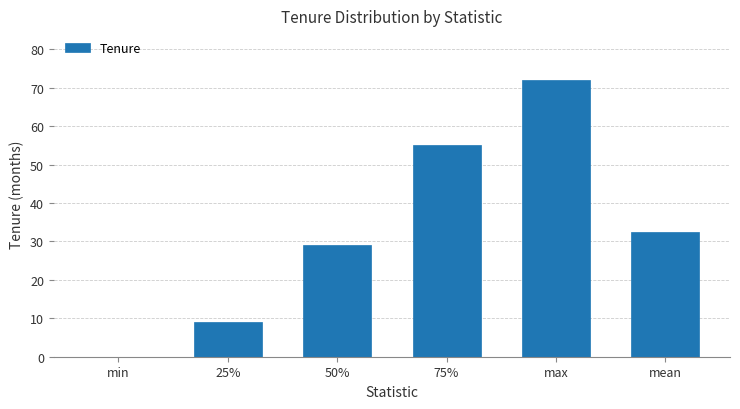

What is the average value?

32.9